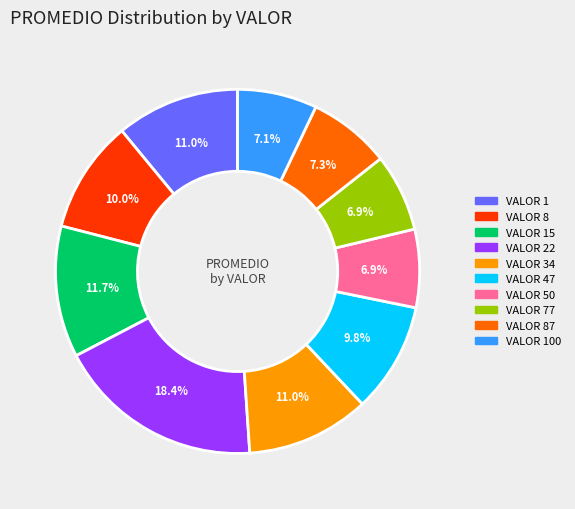

Does any single category account for the majority?

No